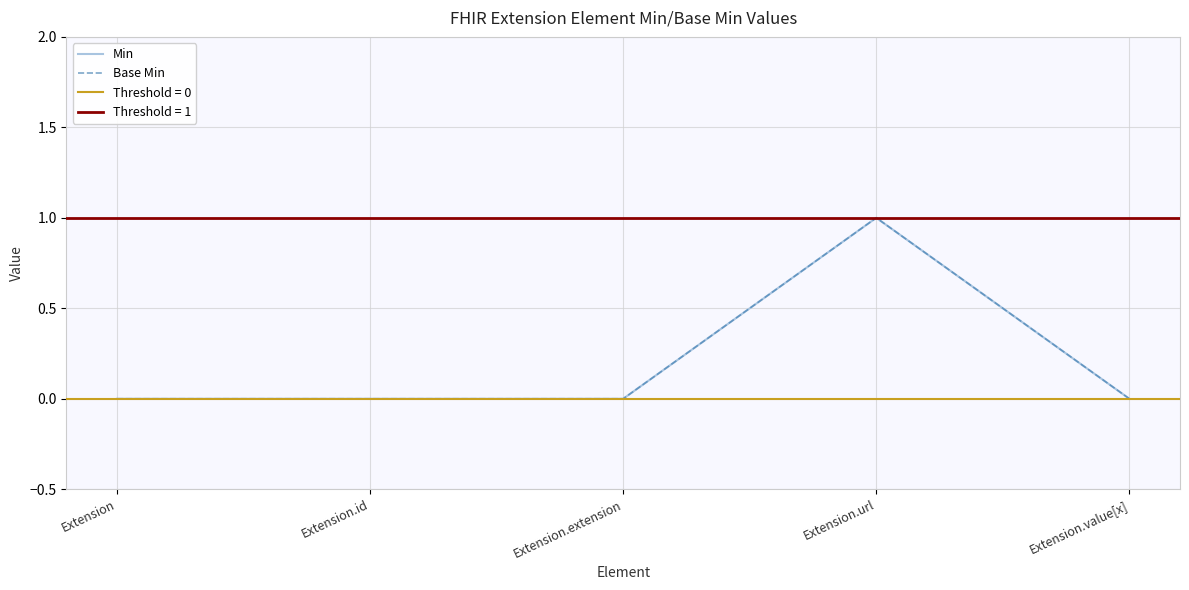

Which series has the largest total across all categories?

Min